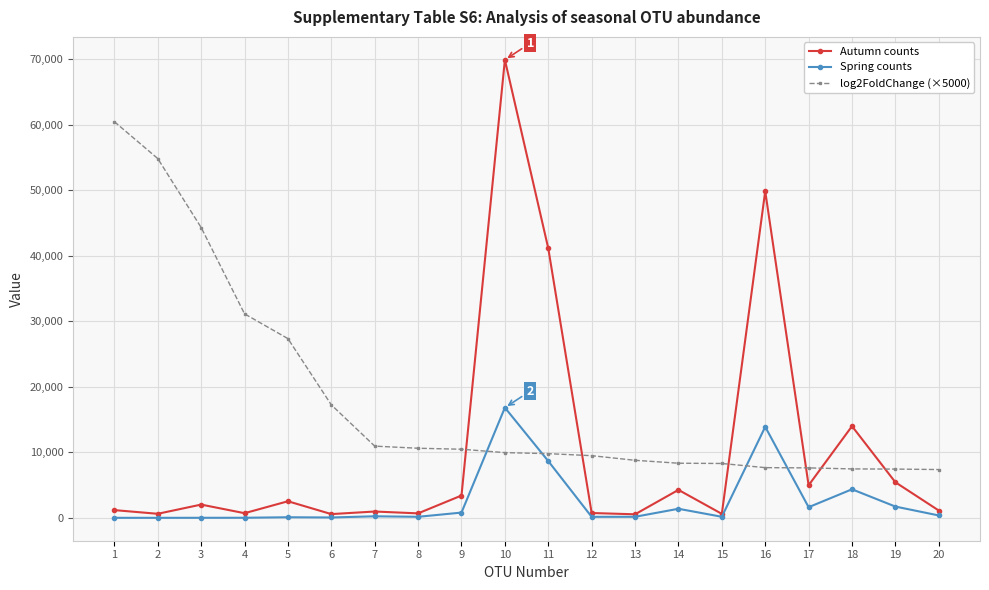

At which category does Autumn counts reach its first local peak?

3